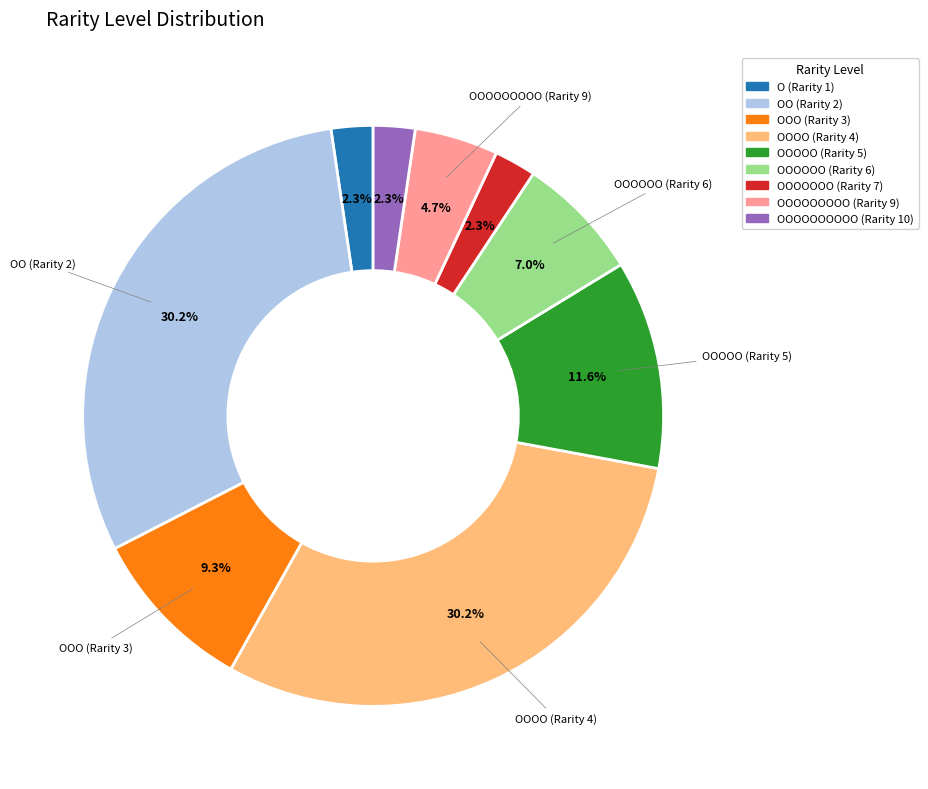

Is it true that OO (Rarity 2) is 16% of the pie?

False